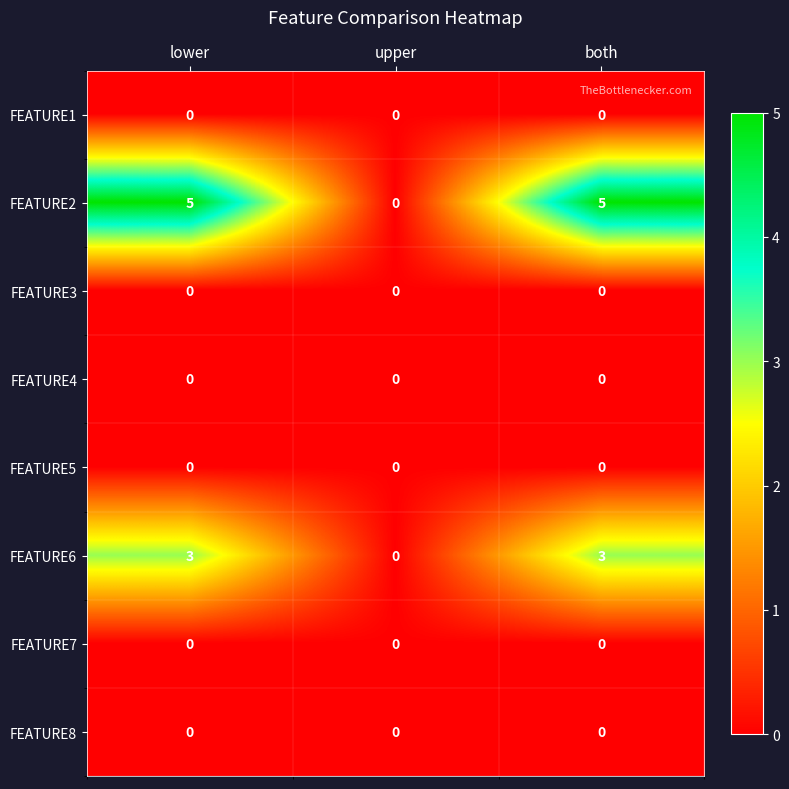

What is the total value across all series at both?

8